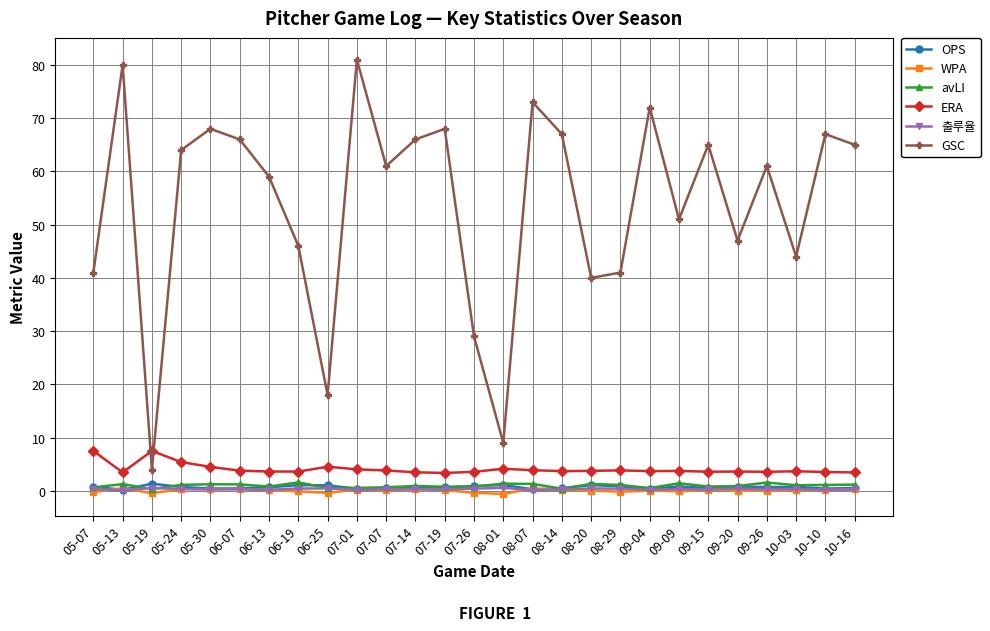

Which series has the largest total across all categories?

GSC